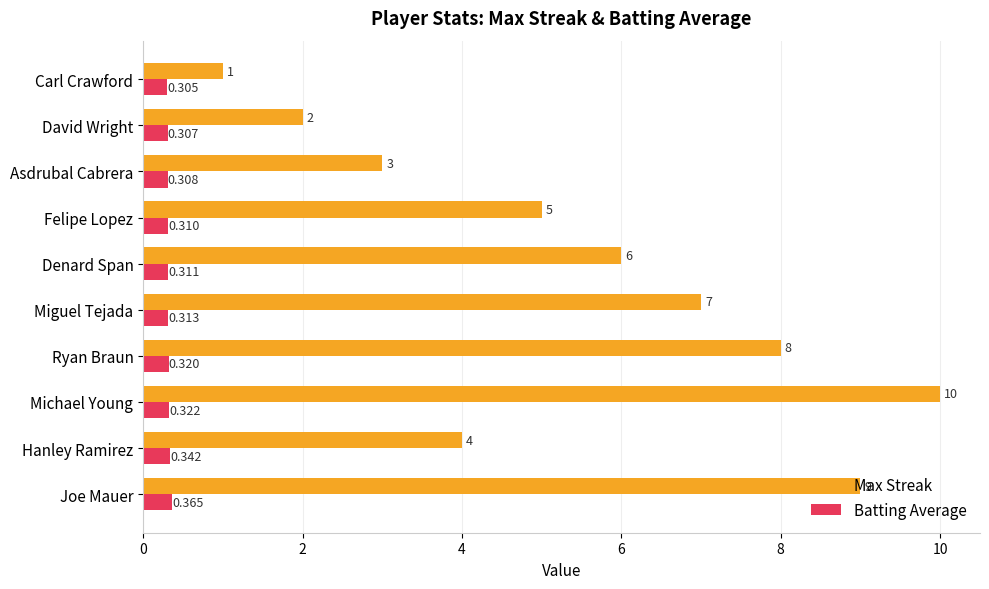

Which series has the widest spread of values?

Max Streak